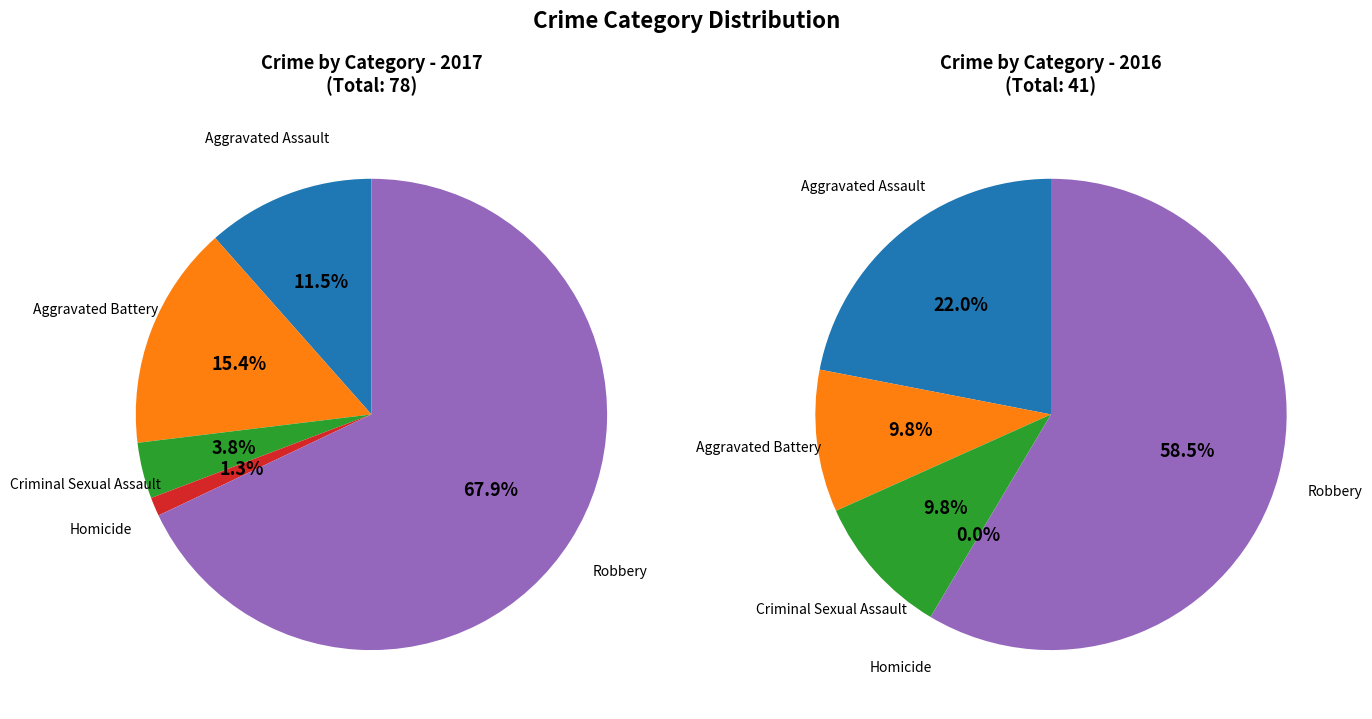

Which category accounts for the majority?

Robbery